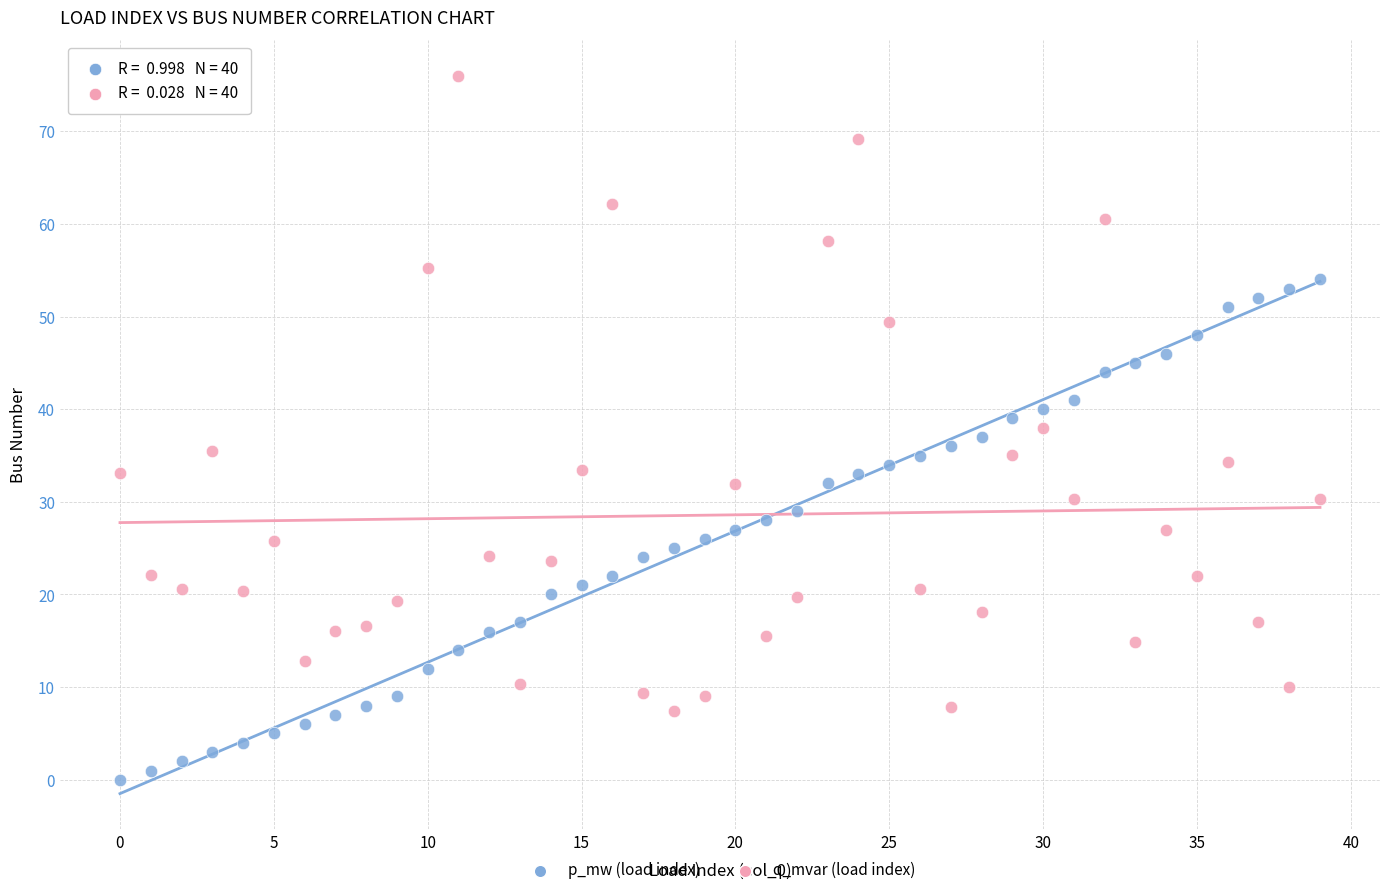

Which series reaches the minimum Y coordinate?

p_mw (load index)